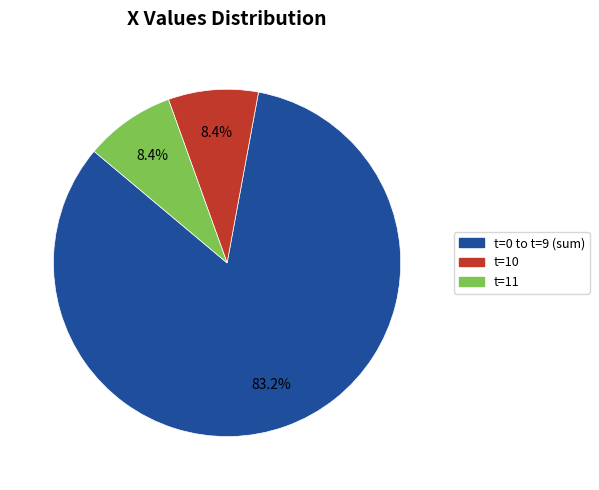

Does t=0 to t=9 (sum) account for over 50% of the chart?

Yes